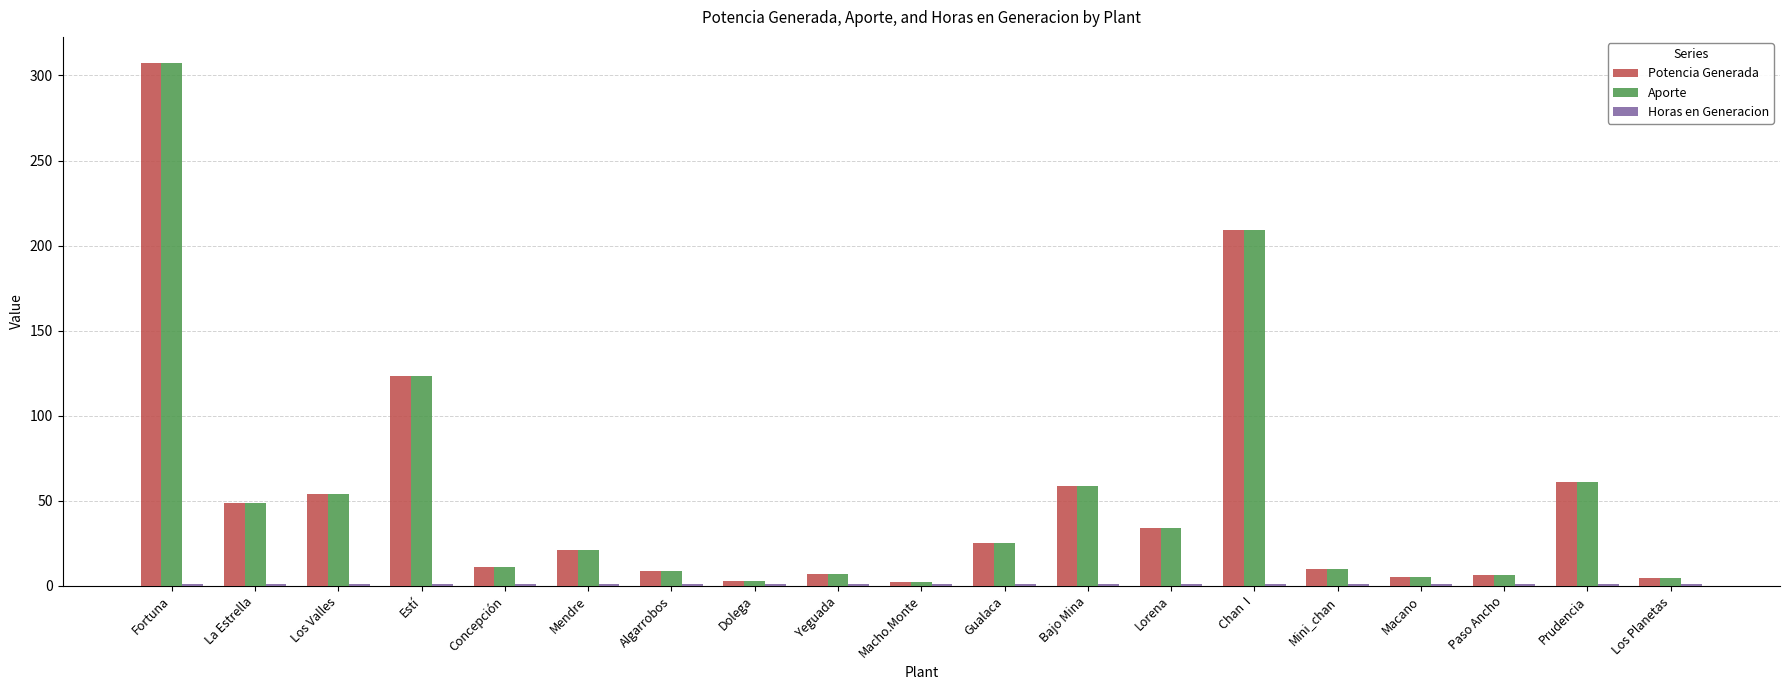

Are the bars grouped side by side (vs. stacked)?

Yes